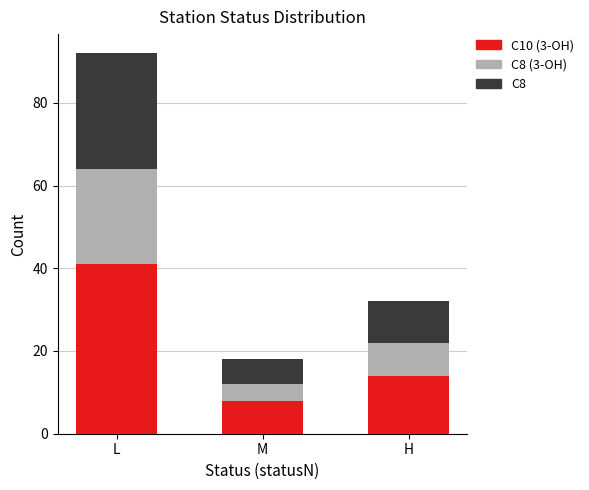

List the labels in order of C10 (3-OH) value, largest first.

L, H, M